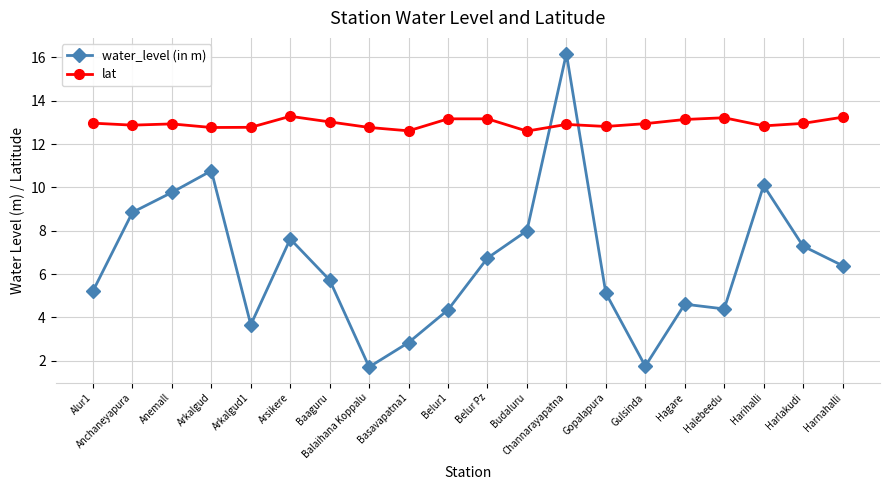

What is the highest value of the lat series?

13.3